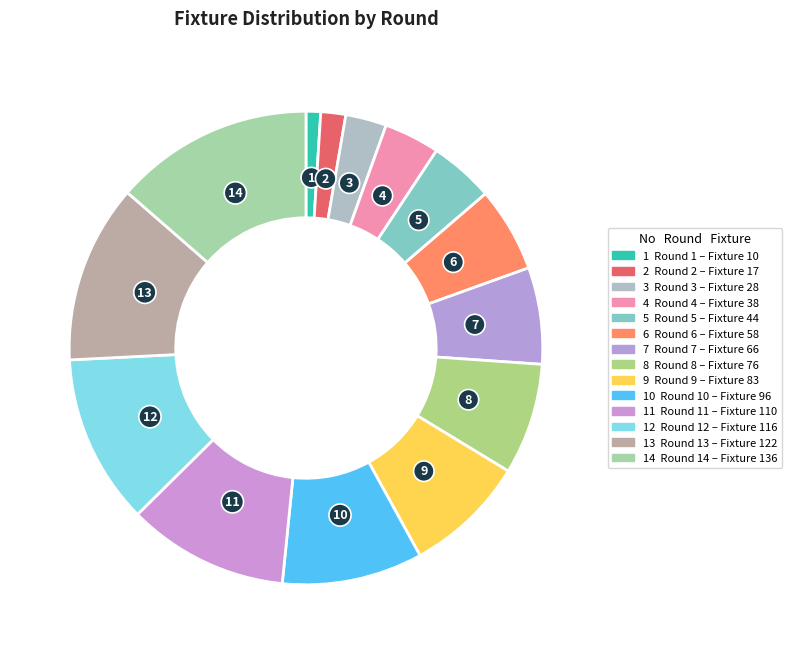

How many segments does this pie chart have?

14